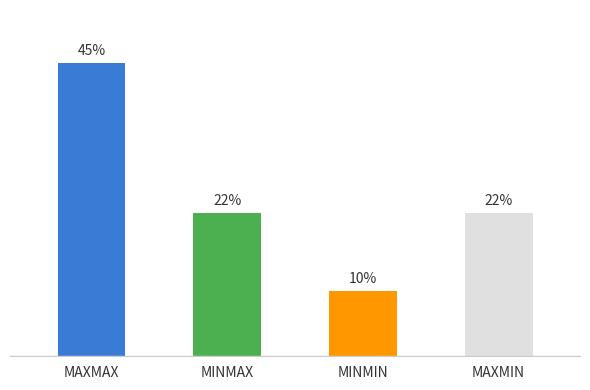

Which category has the lowest value across all series?

MINMIN